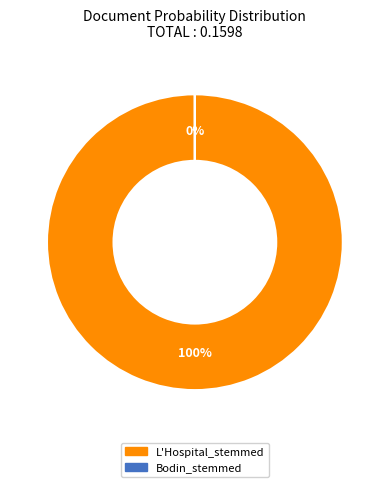

What is the largest slice in the pie chart?

L'Hospital_stemmed